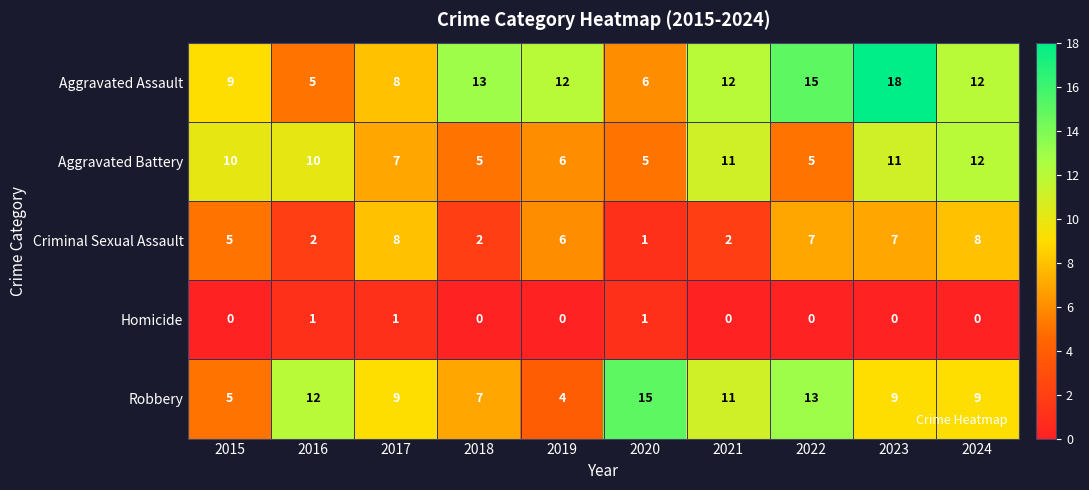

The Robbery series shows 17 at 2016. True or false?

False